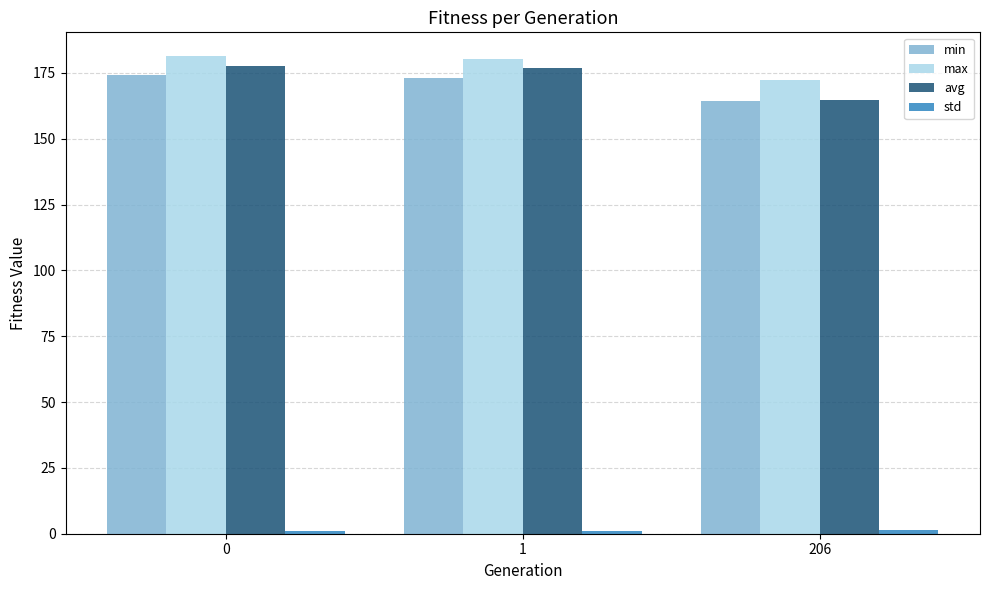

True or false: avg has a value of 164.7 at 206.

True